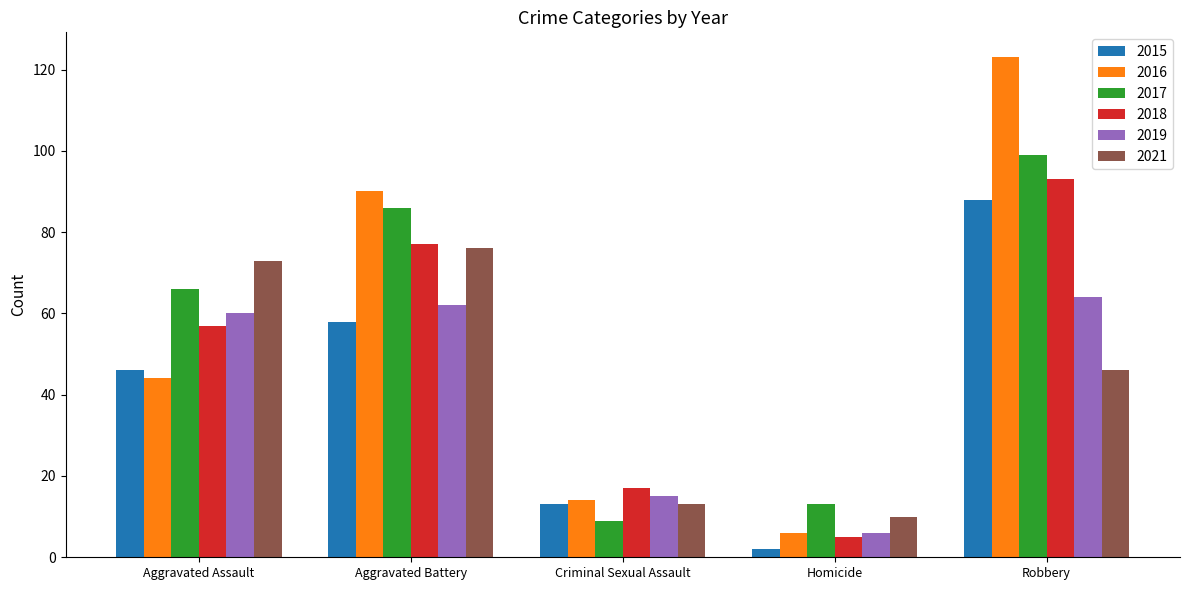

Read the 2016 value at Criminal Sexual Assault.

14